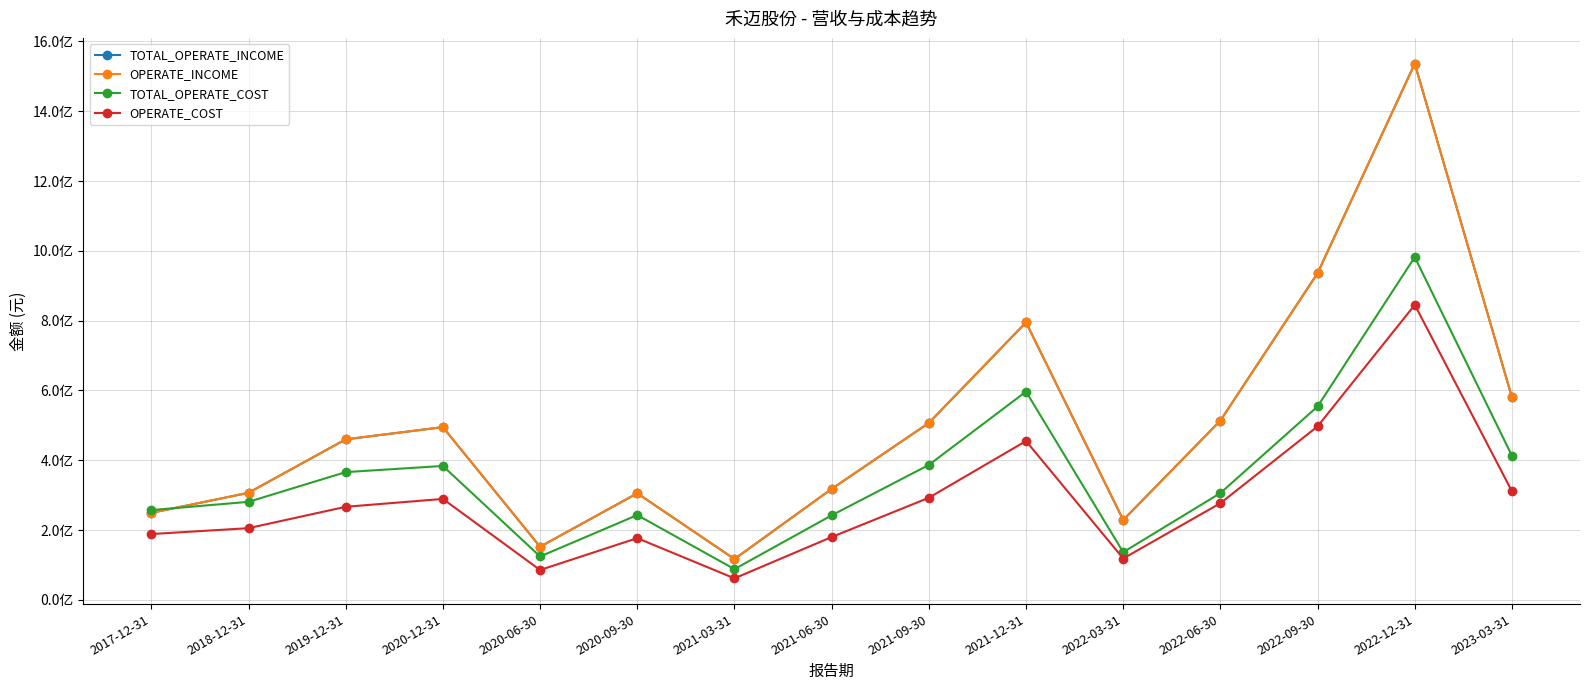

In OPERATE_COST, how many points are higher than both neighbors (excluding endpoints)?

4